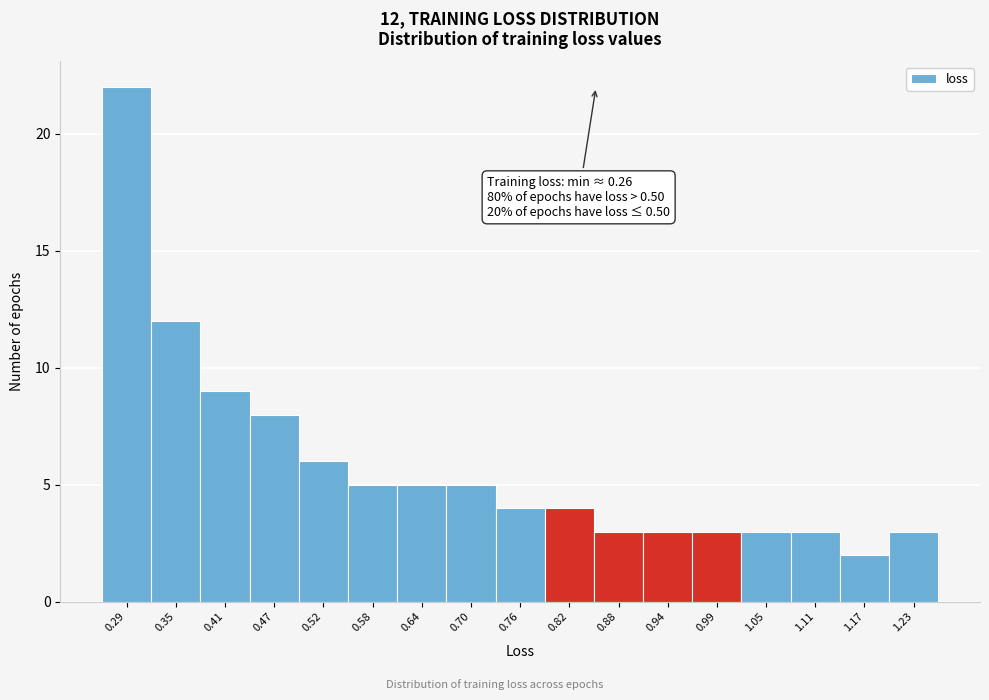

Which range on the x-axis has the tallest bar?

0.26 to 0.32